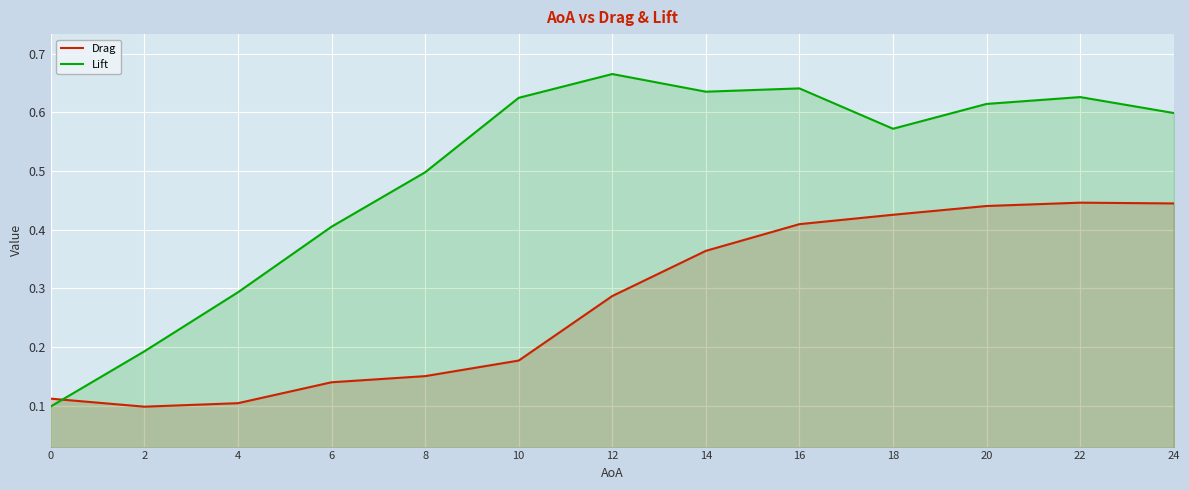

How many lines are shown in the chart?

2